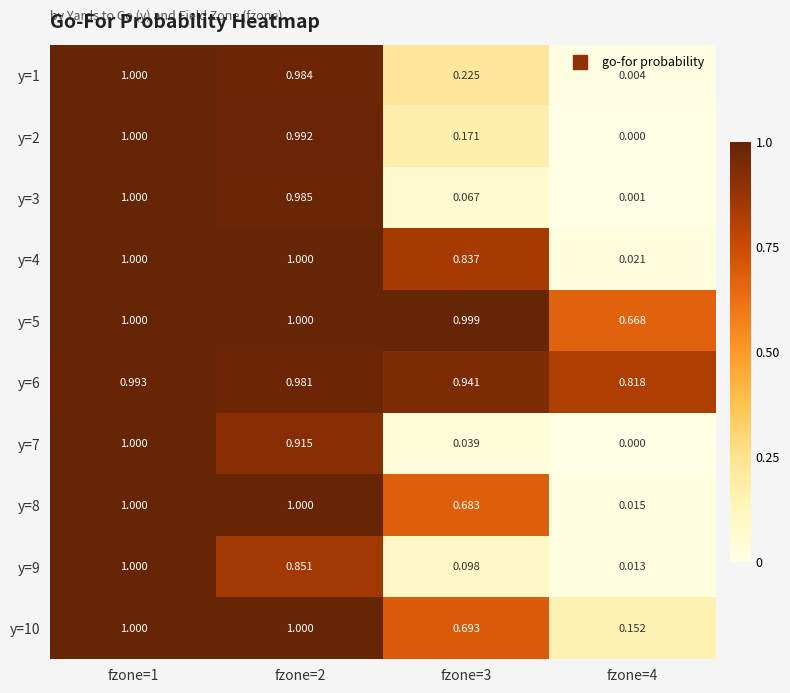

Count the number of categories in the chart.

4